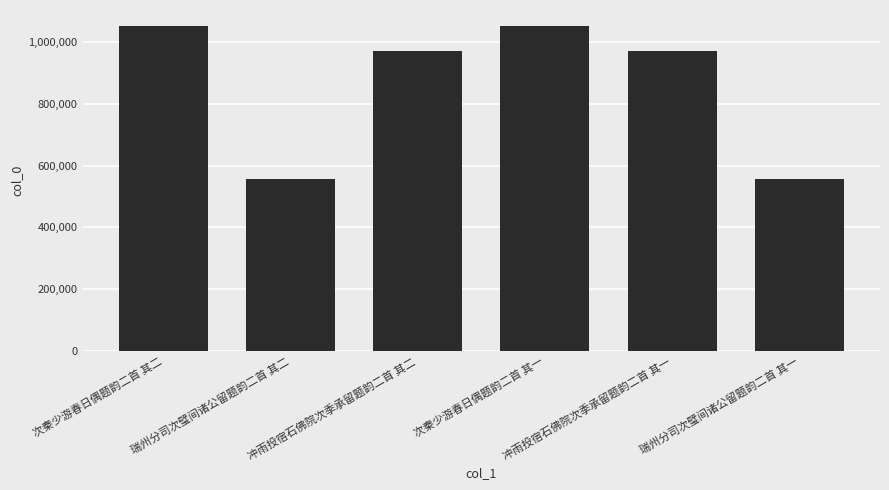

What is the maximum value shown in the chart?

1049632